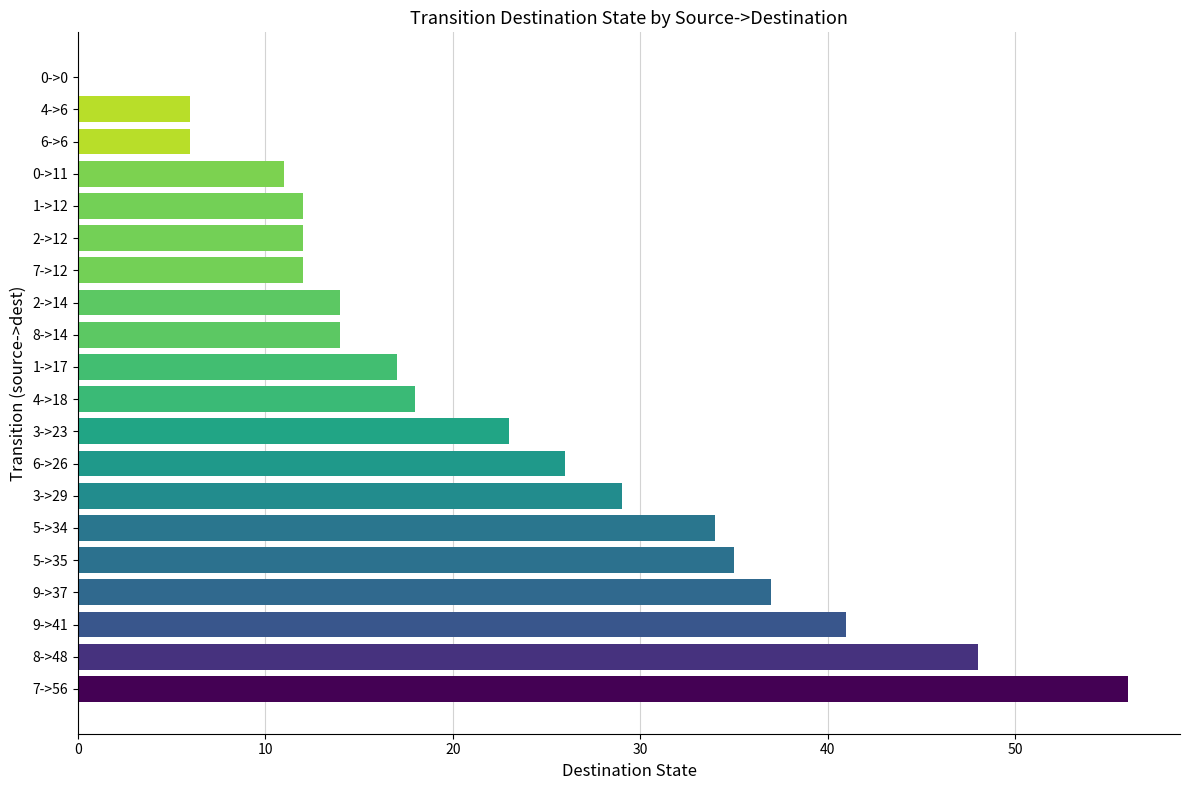

Which has a higher value, 5->34 or 8->48?

8->48